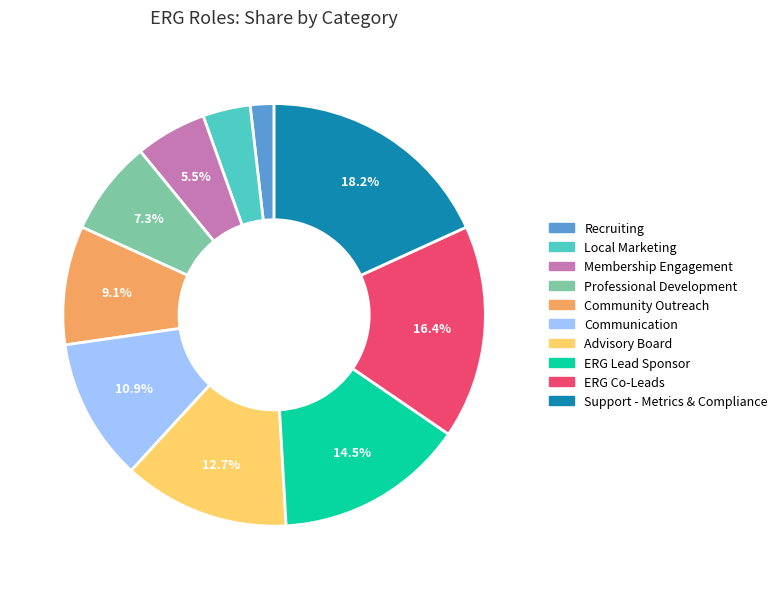

Which has a higher value, Recruiting or Membership Engagement?

Membership Engagement